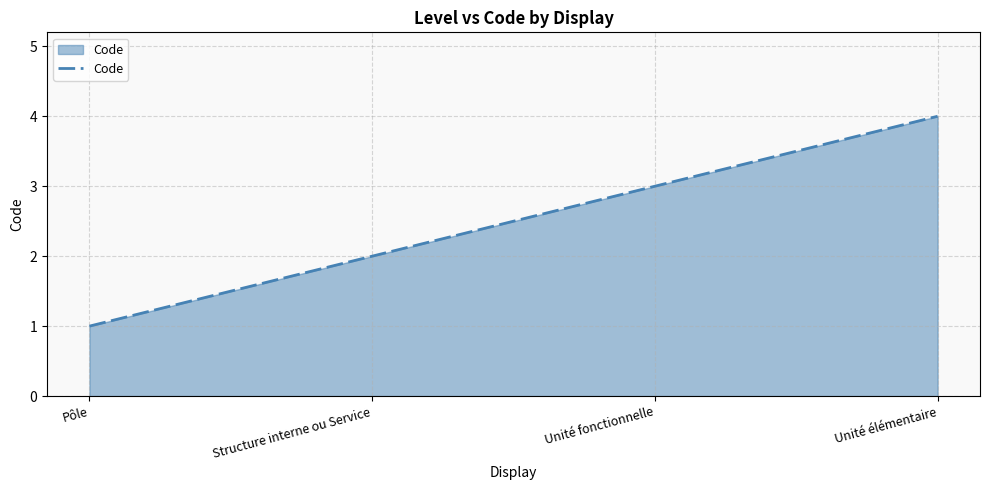

List the labels in order of value, smallest first.

Pôle, Structure interne ou Service, Unité fonctionnelle, Unité élémentaire